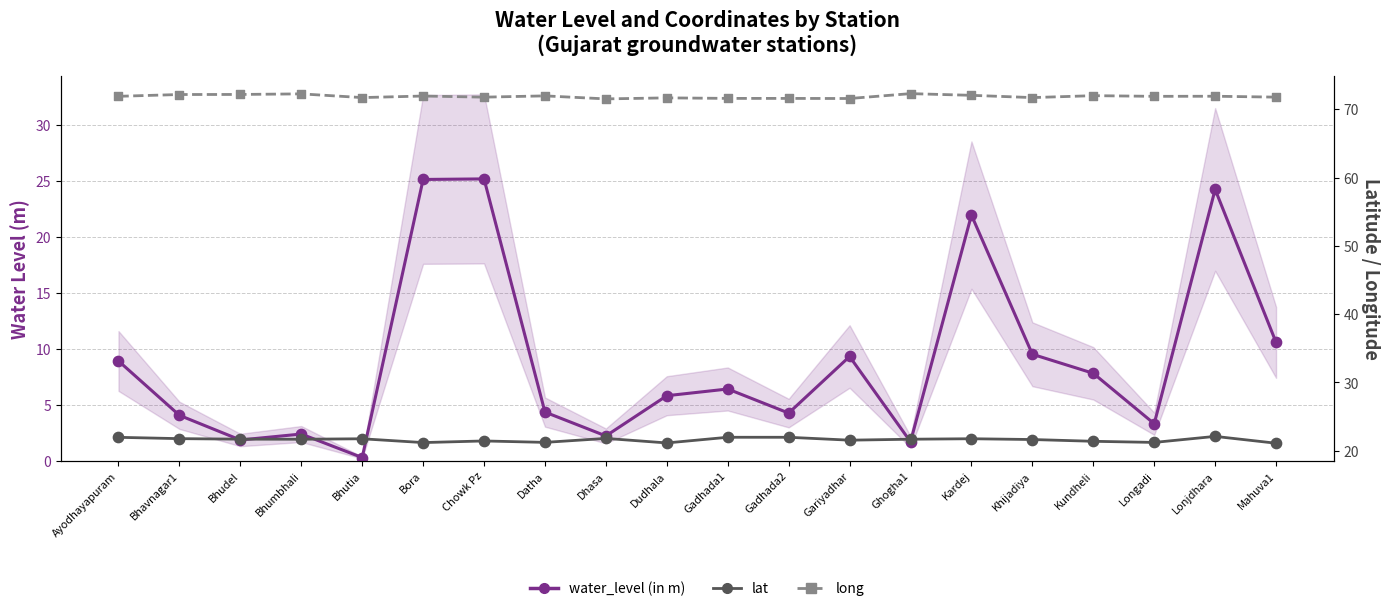

Which series has the largest Y range (max minus min)?

water_level (in m)